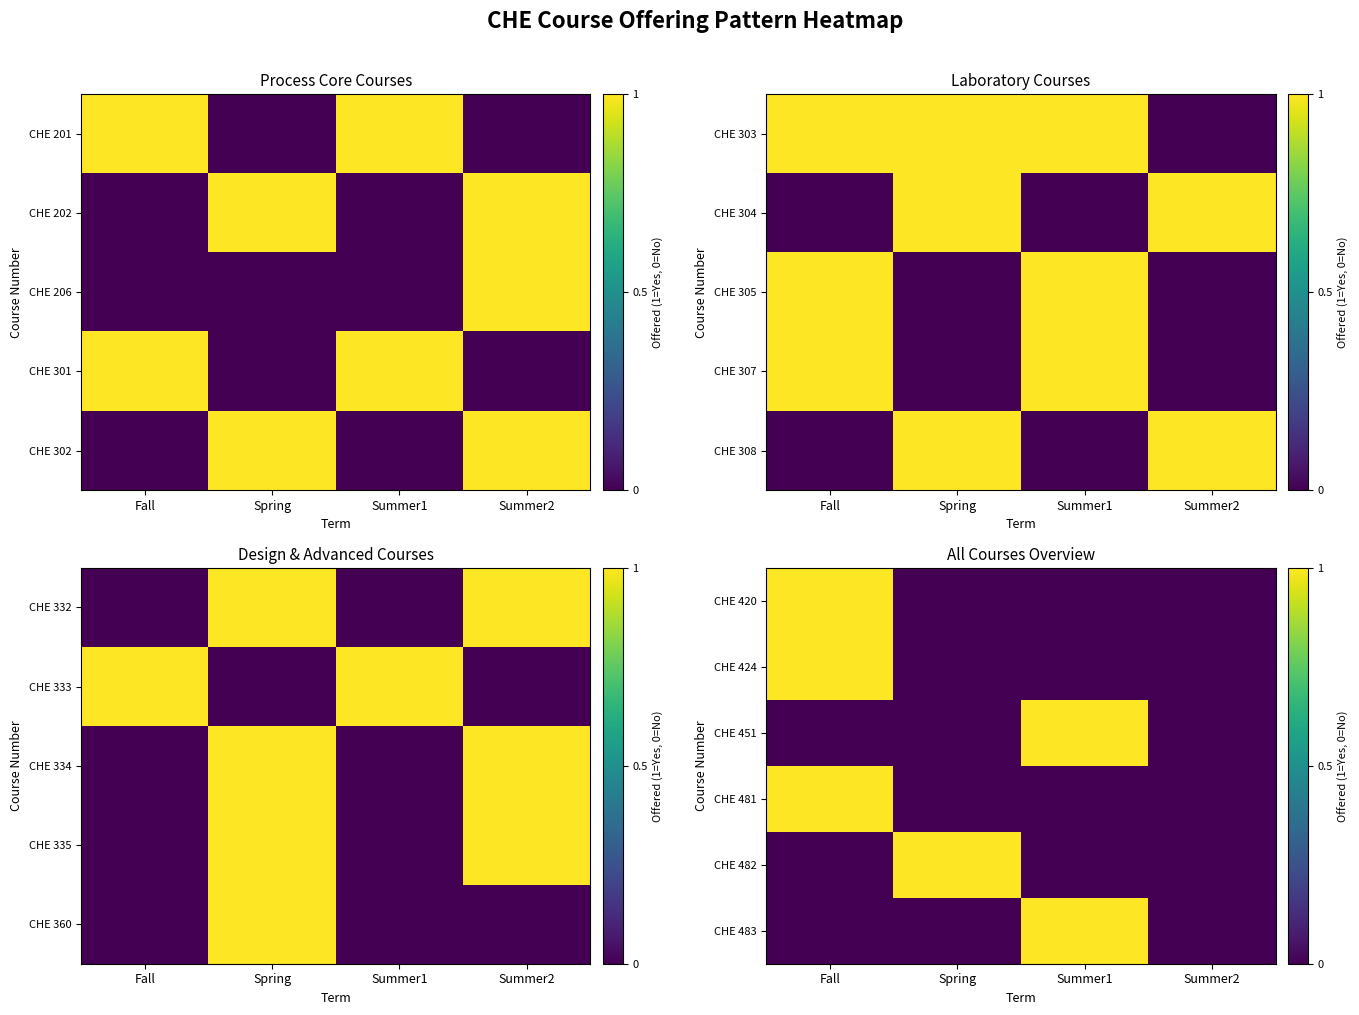

The CHE 451 series shows 0 at Summer2. True or false?

True